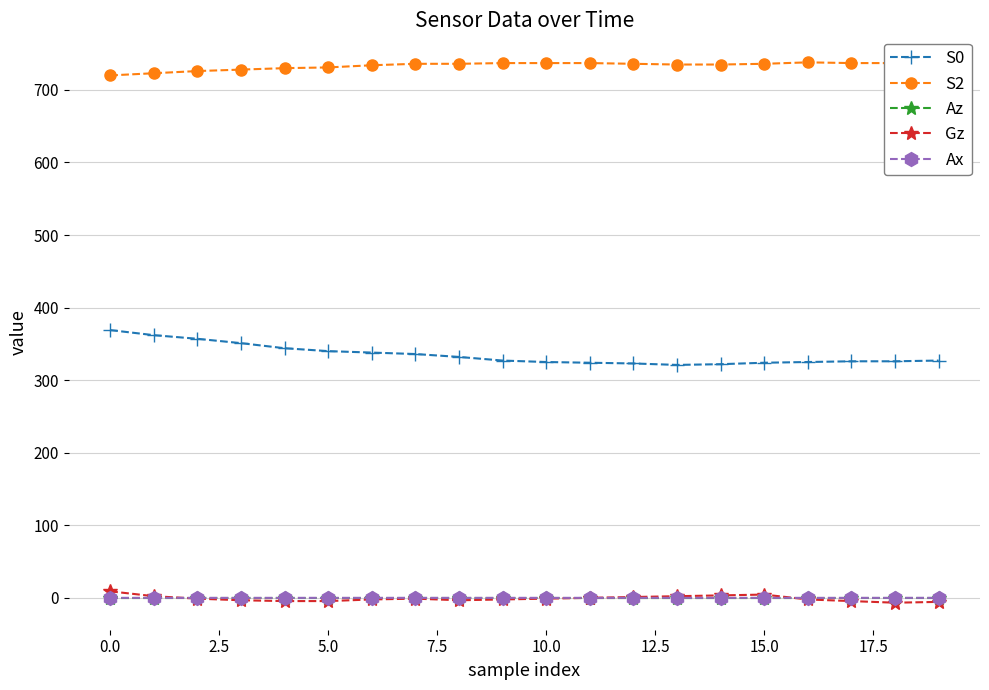

True or false: S2 and Az intersect in this chart.

False